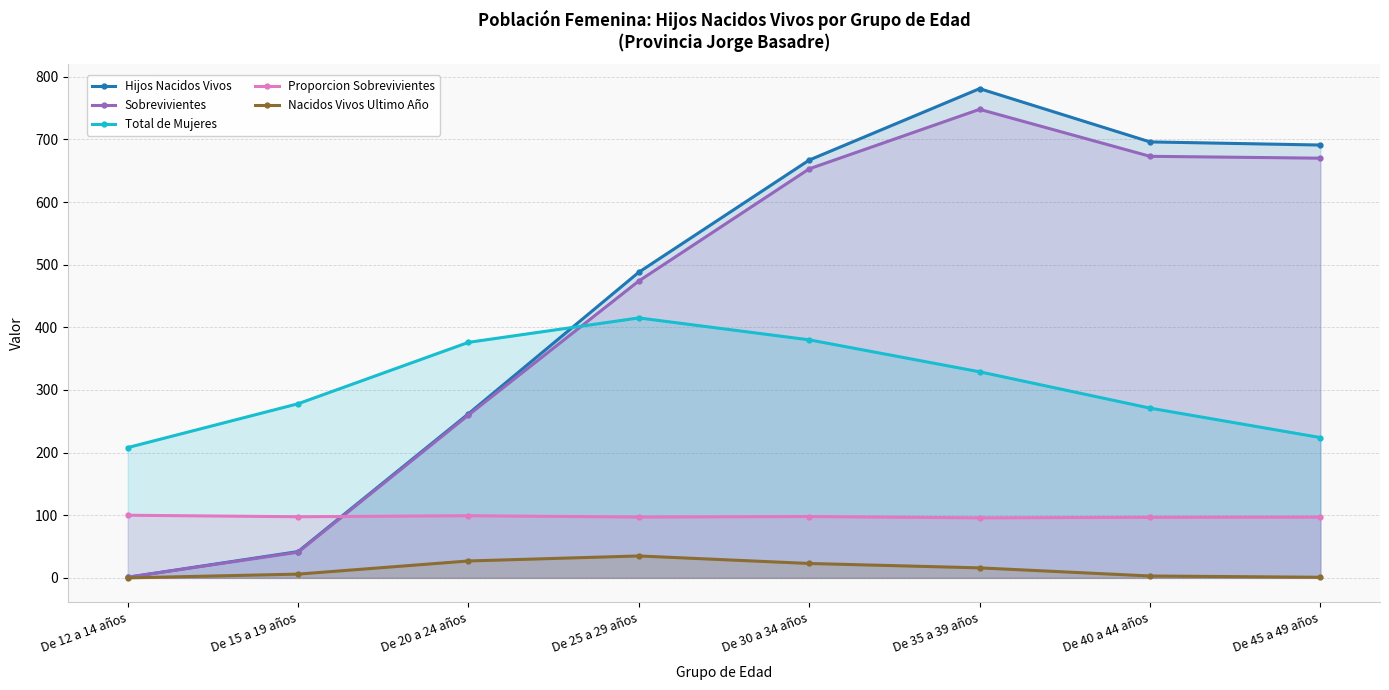

The value of Hijos Nacidos Vivos at De 12 a 14 años is 0.3. True or false?

False